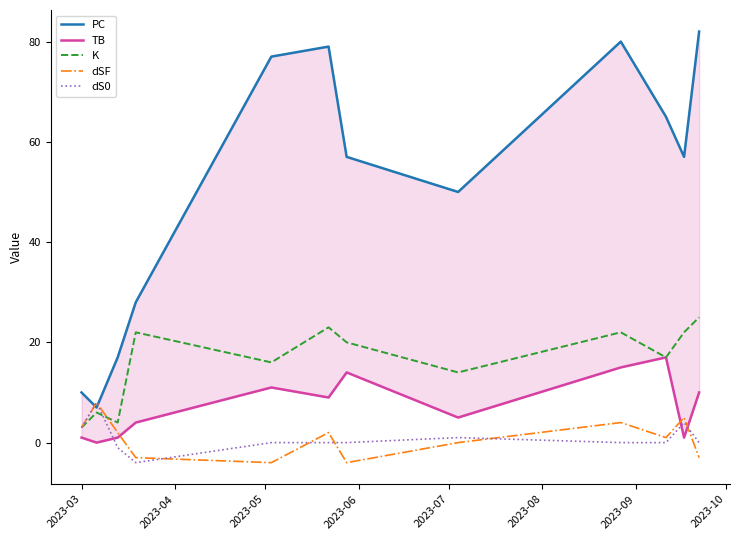

What is the minimum value for K?

3